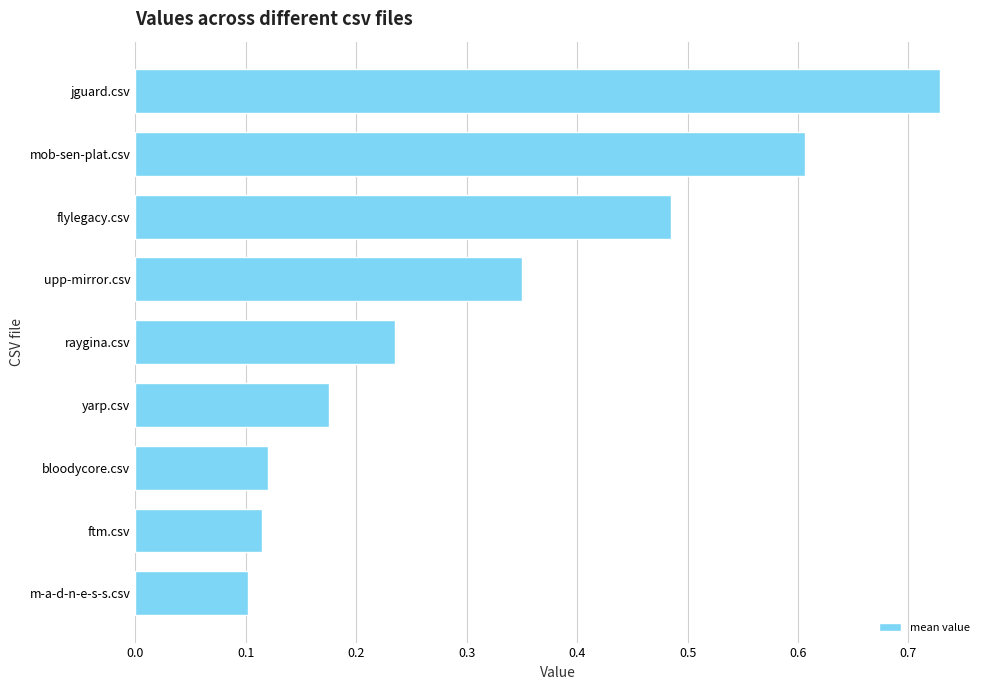

What is the label of the 7th bar from the top?

bloodycore.csv